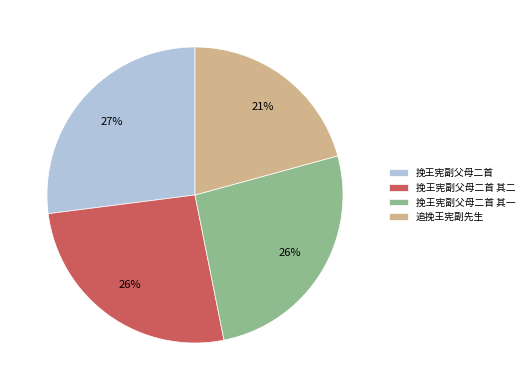

True or false: 挽王宪副父母二首 其一 accounts for 36% of the total.

False